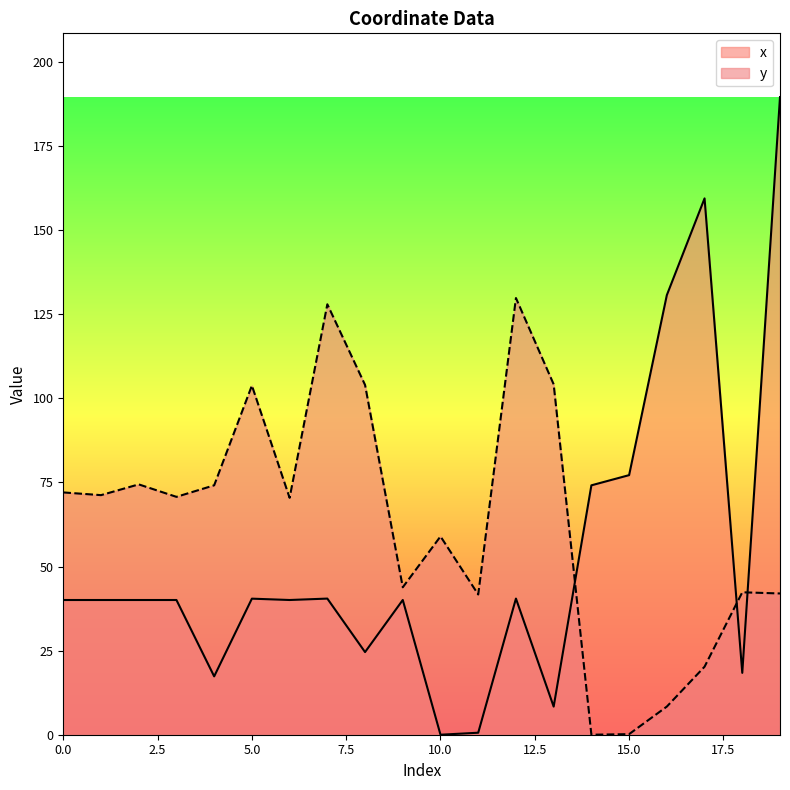

Where do y and x first cross each other?

13 and 14